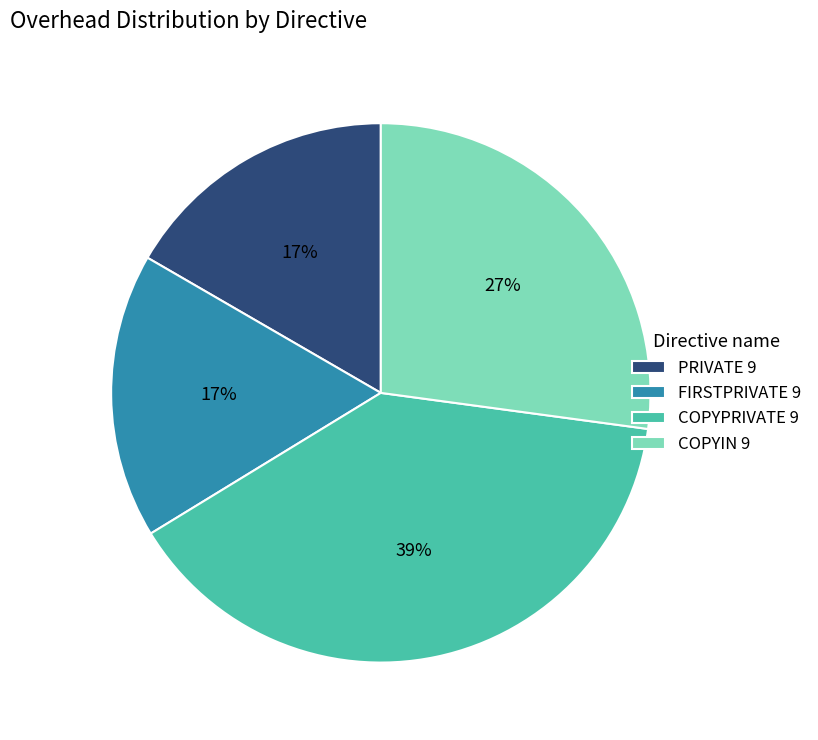

The COPYPRIVATE 9 slice represents 47% of the pie. True or false?

False